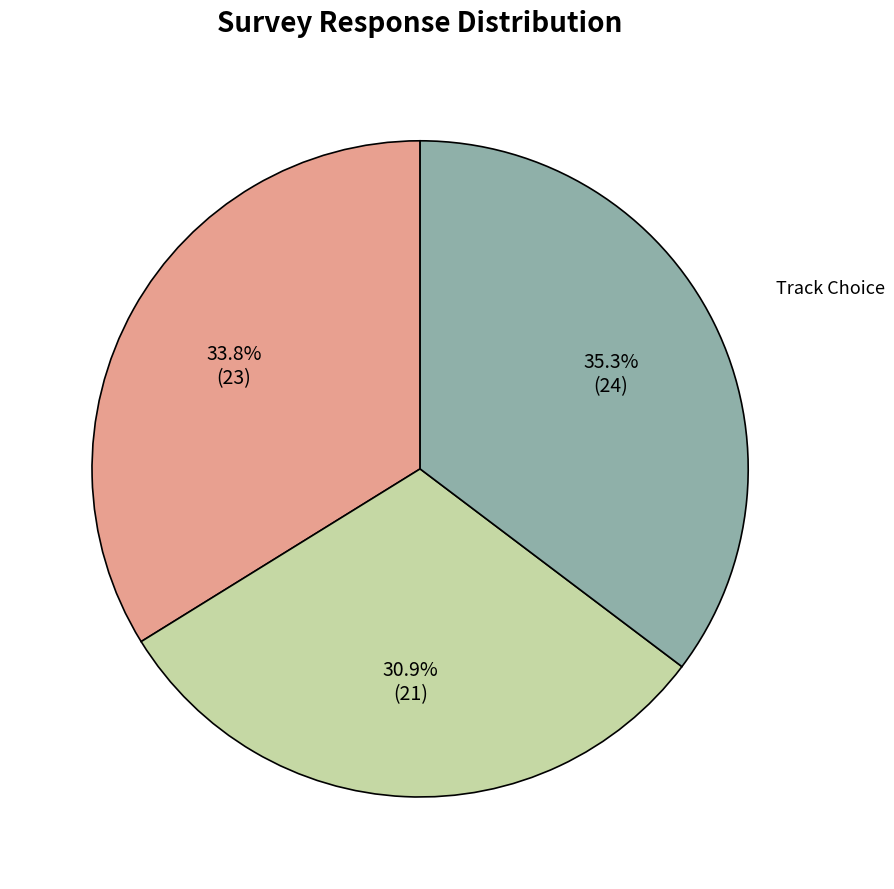

What percentage is the Problematic Track Section slice, to the nearest percent?

35%